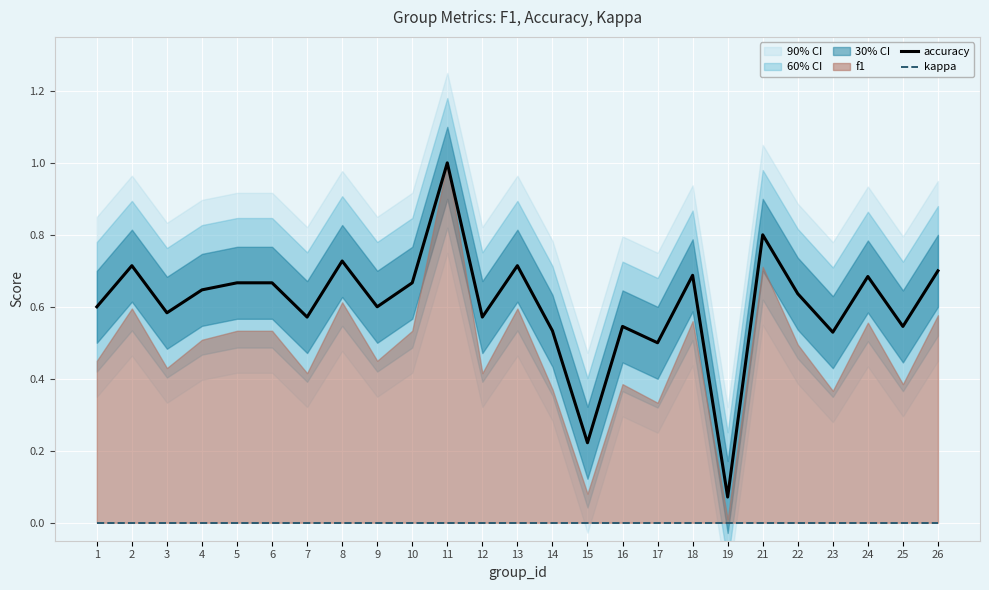

Rank the categories by accuracy value from highest to lowest.

11, 21, 8, 2, 13, 26, 18, 24, 5, 6, 10, 4, 22, 1, 9, 3, 7, 12, 16, 25, 14, 23, 17, 15, 19